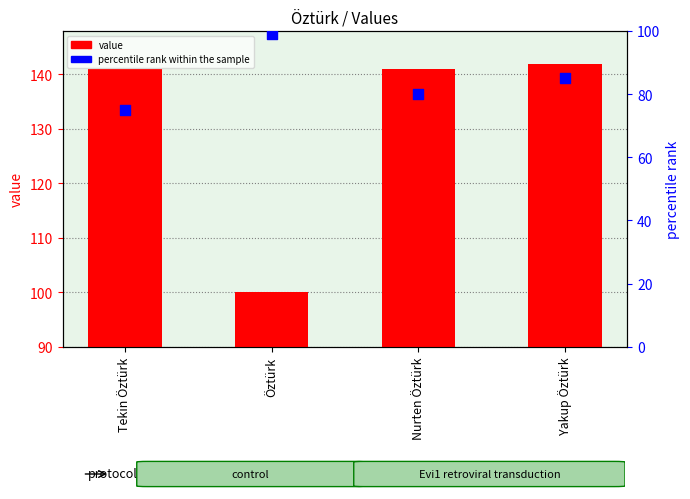

At how many categories does at least one series exceed 125?

3